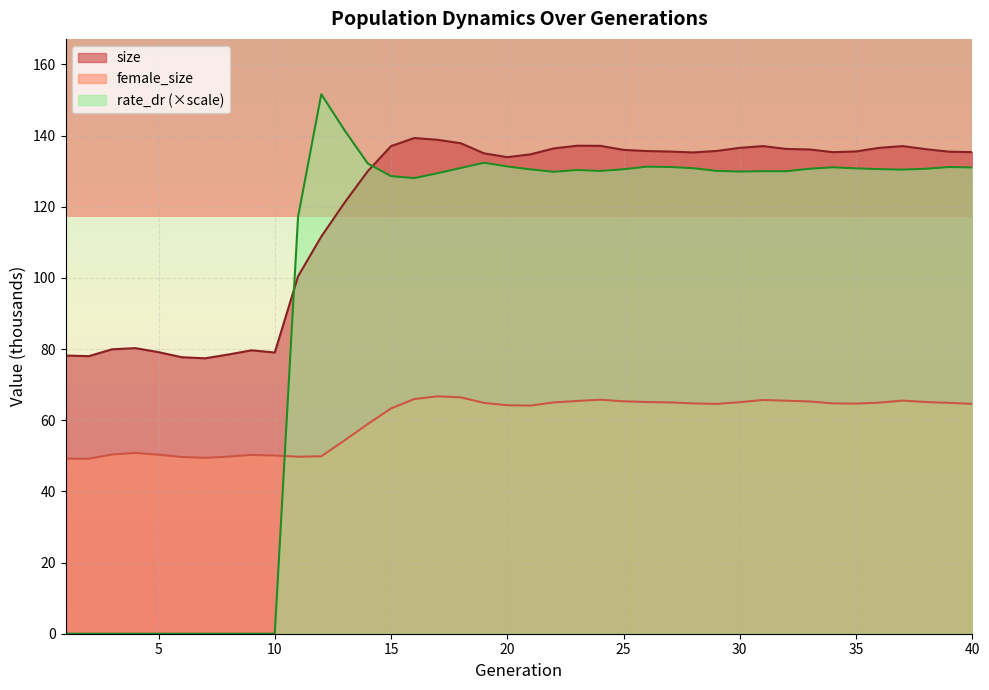

The size series shows 54.4 at 30. True or false?

False